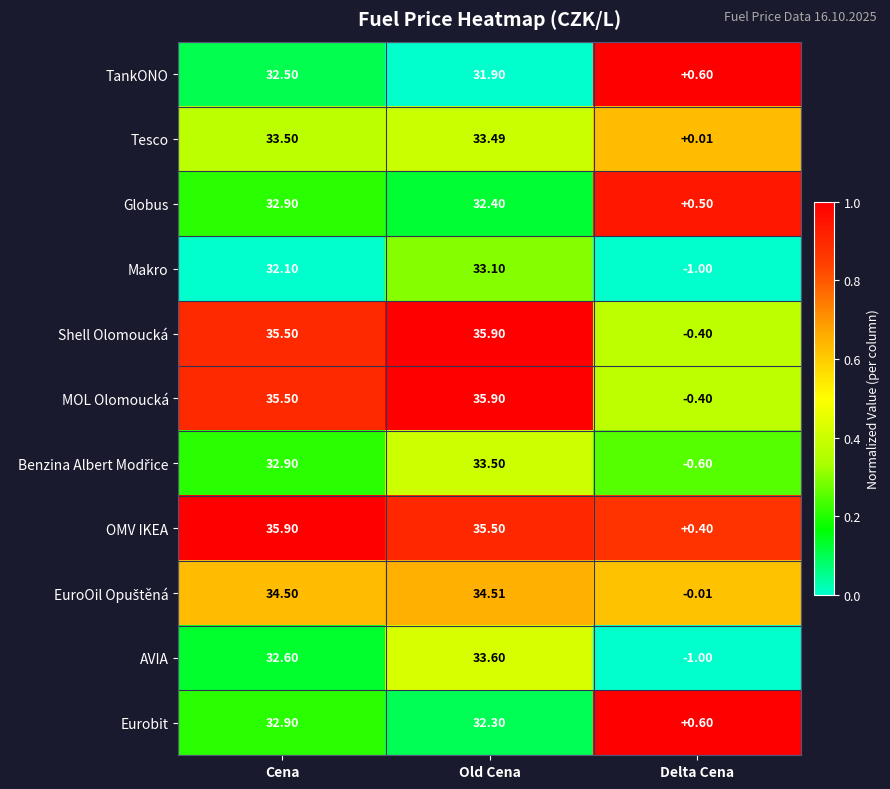

How many series are shown in this chart?

11